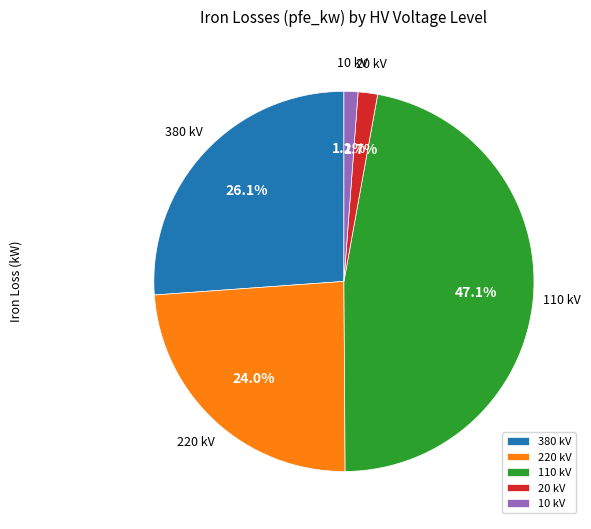

Count the number of slices in the pie.

5